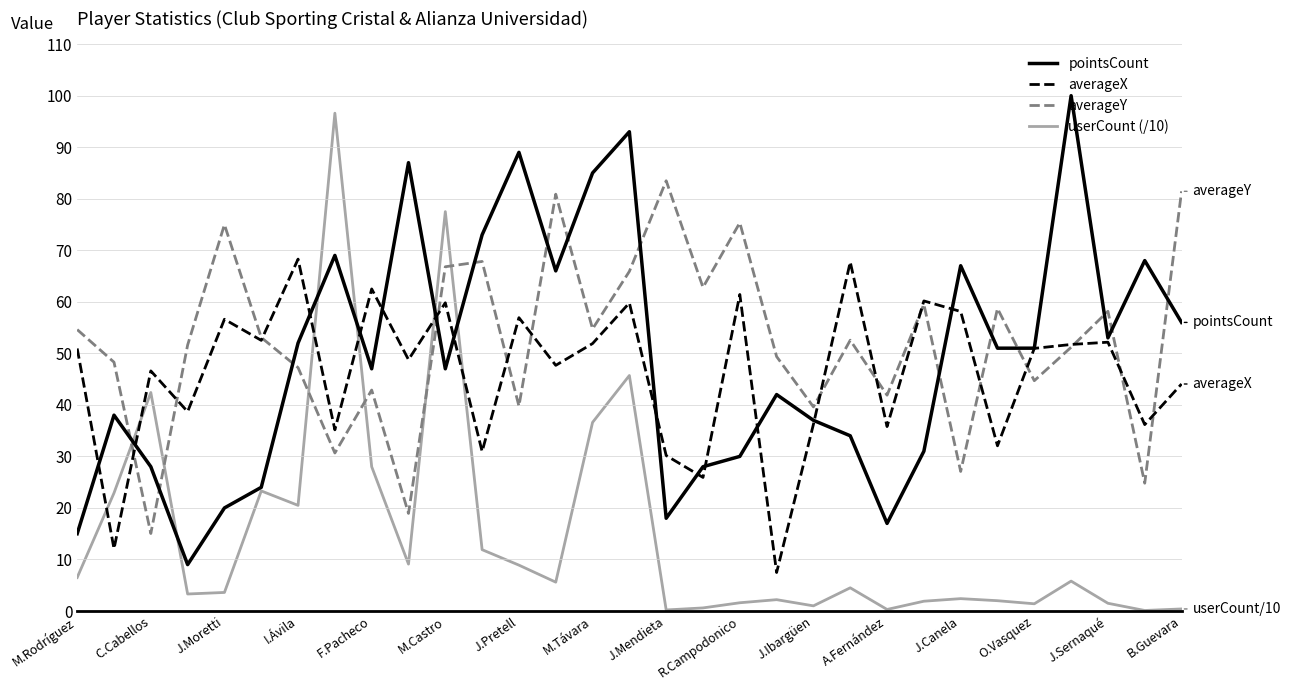

What is the minimum value for averageX?

7.5